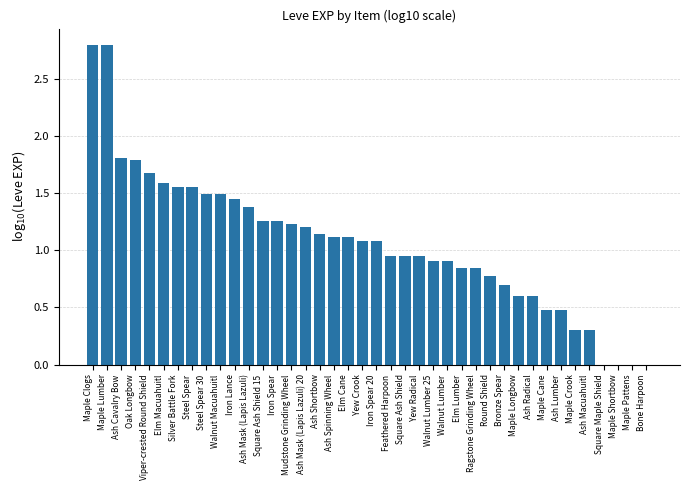

The chart shows a value of 1.9 at Ash Spinning Wheel. True or false?

False